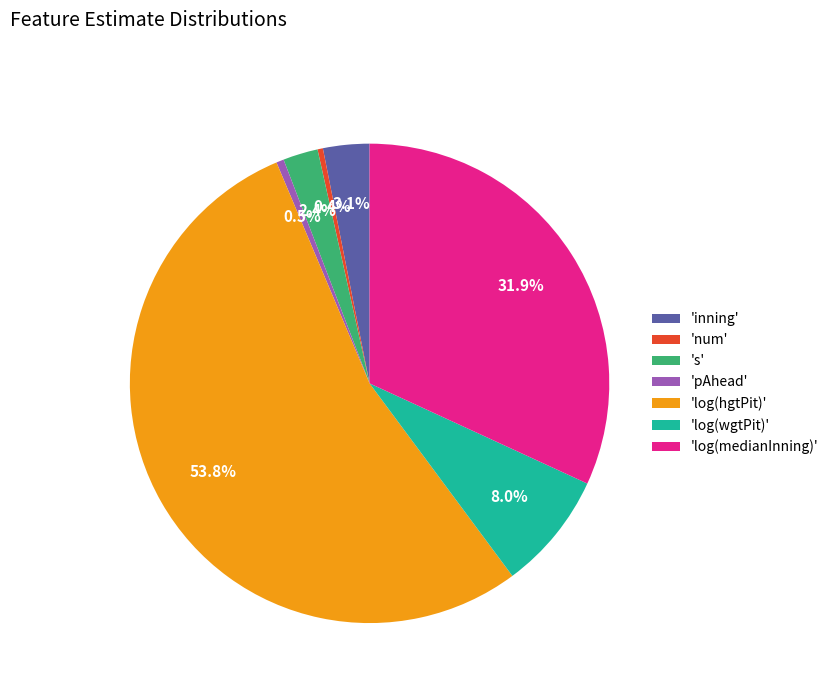

Which category has the biggest portion of the pie?

'log(hgtPit)'